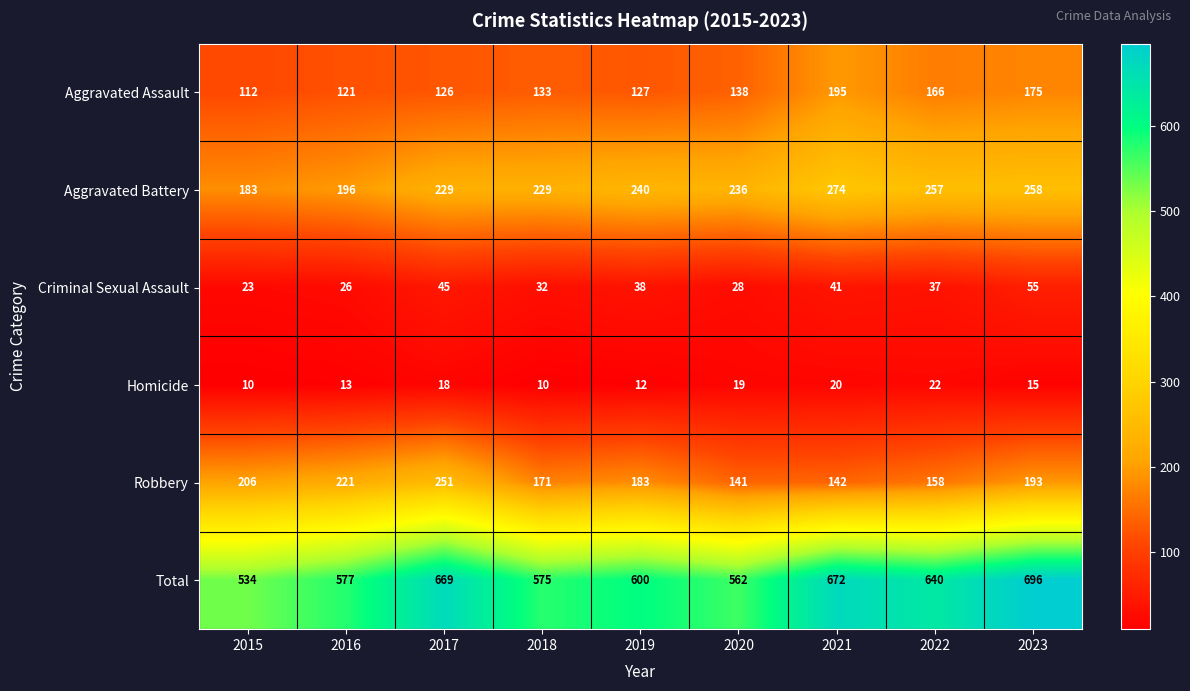

What is the highest value of the Robbery series?

251